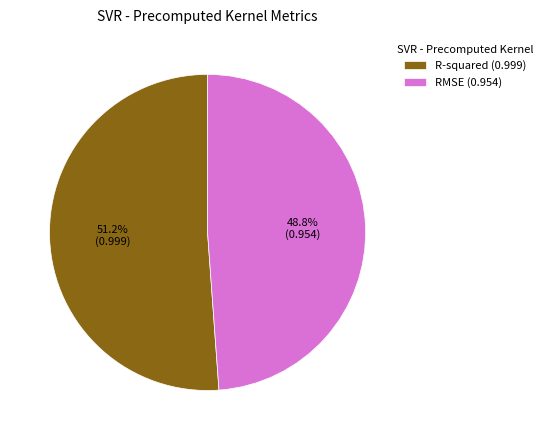

What portion of the pie excludes RMSE?

51.2%